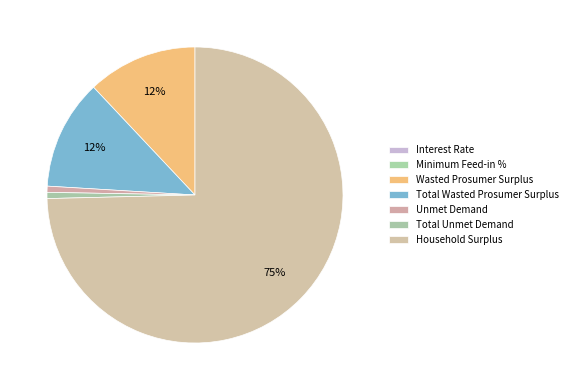

Is there any slice that represents more than half of the pie?

Yes